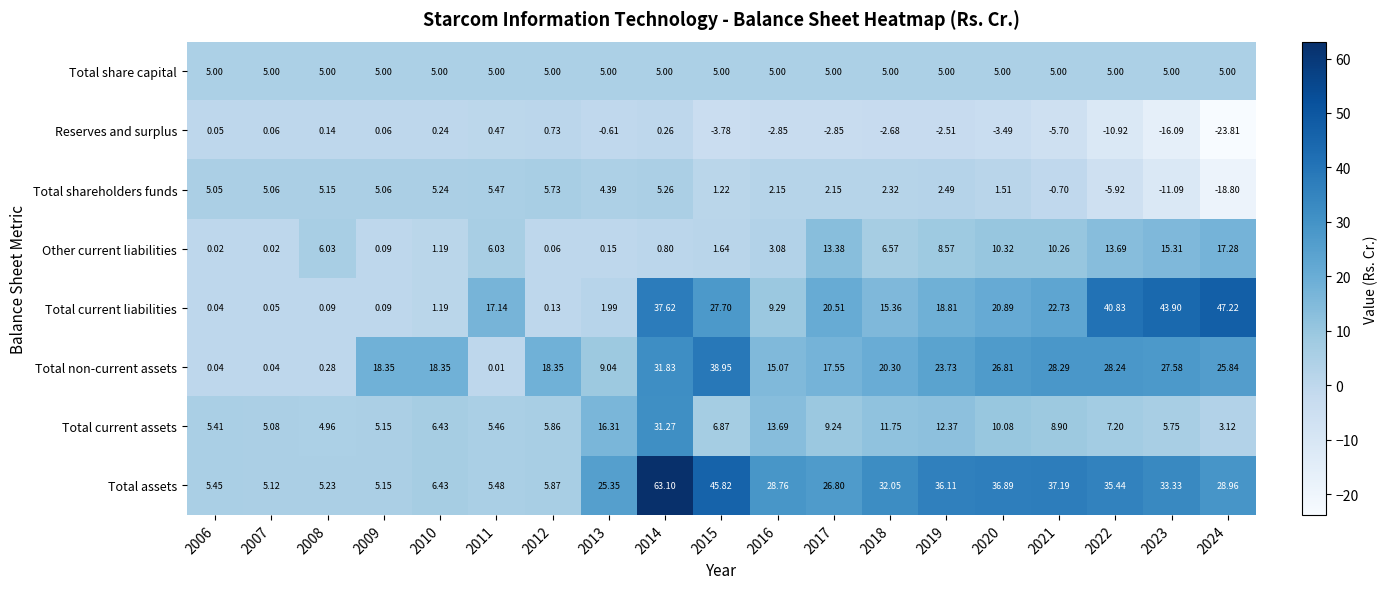

Which series changed the most between 2011 and 2024?

Total current liabilities